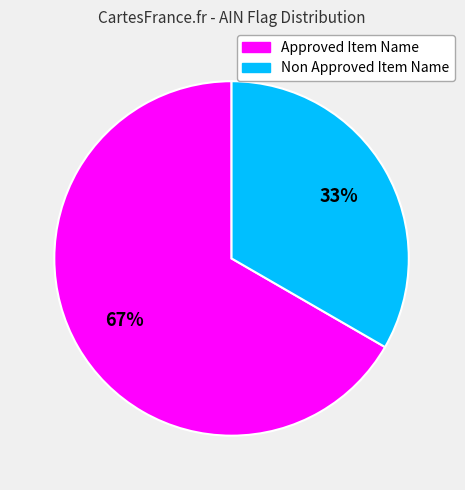

To the nearest percent, what percentage of the pie is Non Approved Item Name?

33%